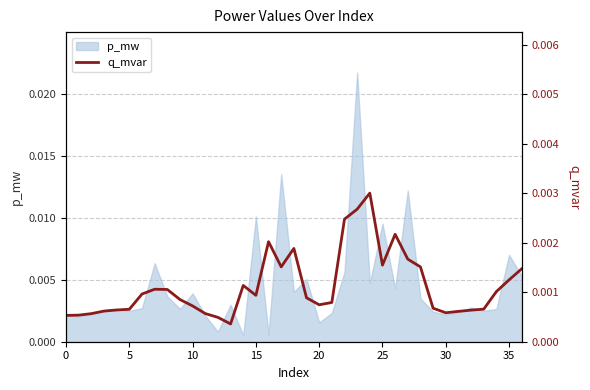

How many lines are shown in the chart?

1